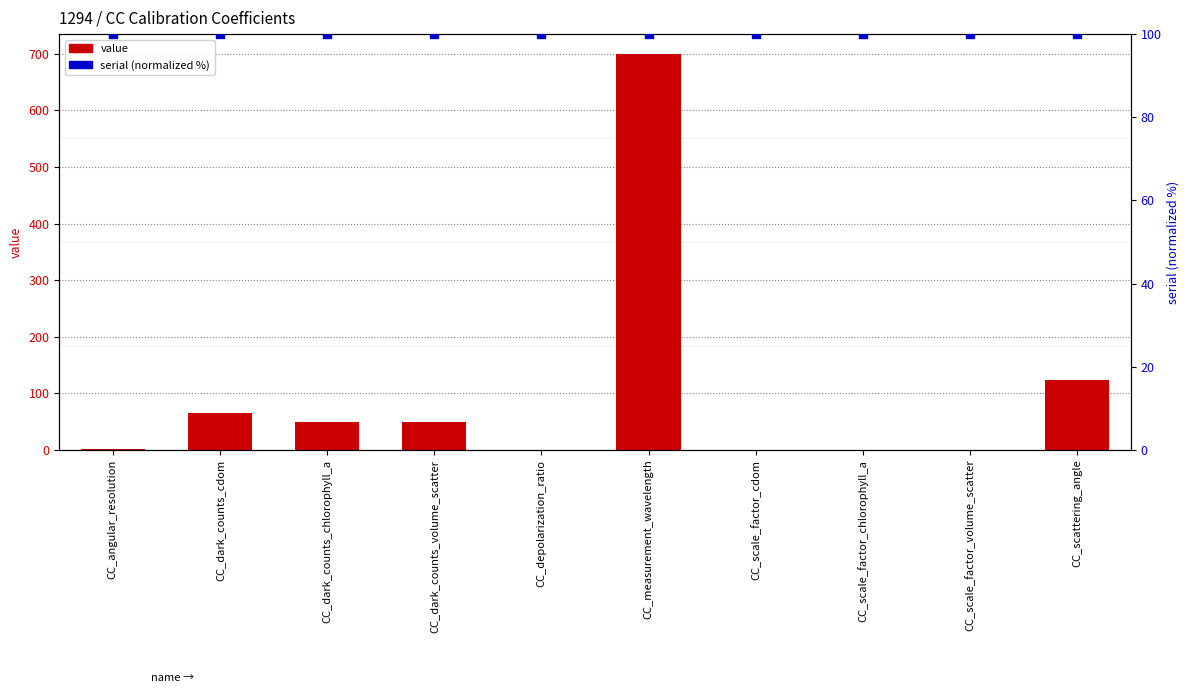

Which series has the largest total across all categories?

serial